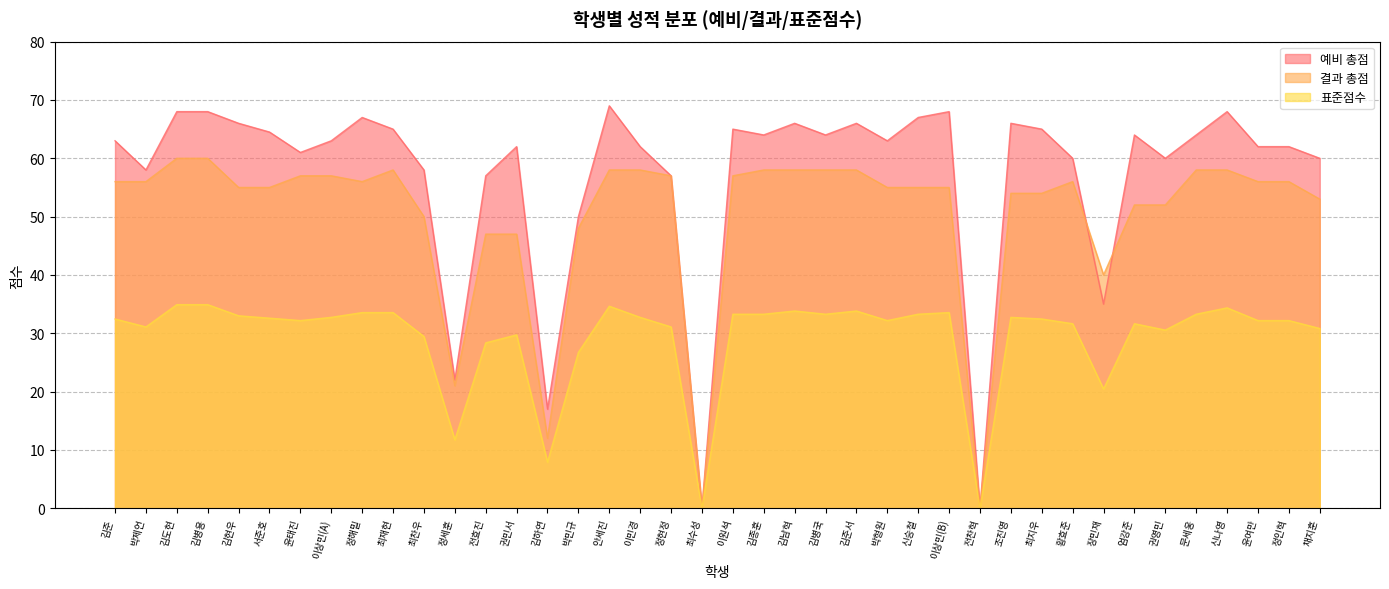

Reading right to left, extract all data points from this chart.

예비 총점: 60.0	62.0	62.0	68.0	64.0	60.0	64.0	35.0	60.0	65.0	66.0	0.0	68.0	67.0	63.0	66.0	64.0	66.0	64.0	65.0	0.0	57.0	62.0	69.0	50.0	17.0	62.0	57.0	22.0	58.0	65.0	67.0	63.0	61.0	64.5	66.0	68.0	68.0	58.0	63.0
결과 총점: 53.0	56.0	56.0	58.0	58.0	52.0	52.0	40.0	56.0	54.0	54.0	0.0	55.0	55.0	55.0	58.0	58.0	58.0	58.0	57.0	0.0	57.0	58.0	58.0	48.0	12.0	47.0	47.0	21.0	50.0	58.0	56.0	57.0	57.0	55.0	55.0	60.0	60.0	56.0	56.0
표준점수: 30.8	32.2	32.2	34.4	33.3	30.6	31.6	20.4	31.6	32.5	32.7	0.0	33.5	33.3	32.2	33.8	33.3	33.8	33.3	33.3	0.0	31.1	32.7	34.6	26.7	7.9	29.7	28.4	11.7	29.4	33.5	33.5	32.7	32.2	32.6	33.0	34.9	34.9	31.1	32.5